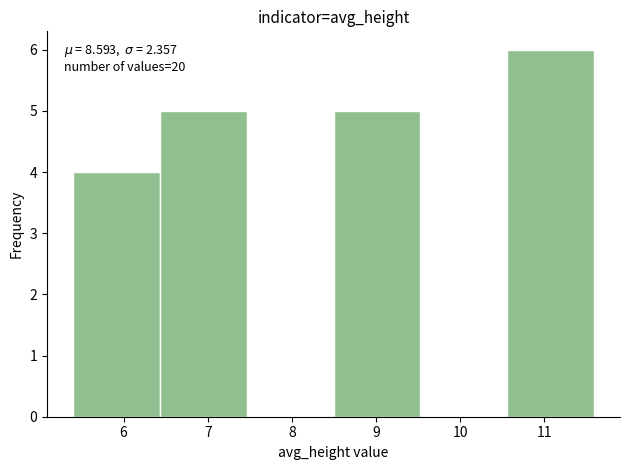

Over which range of the x-axis is the bar tallest?

10.6 to 11.6